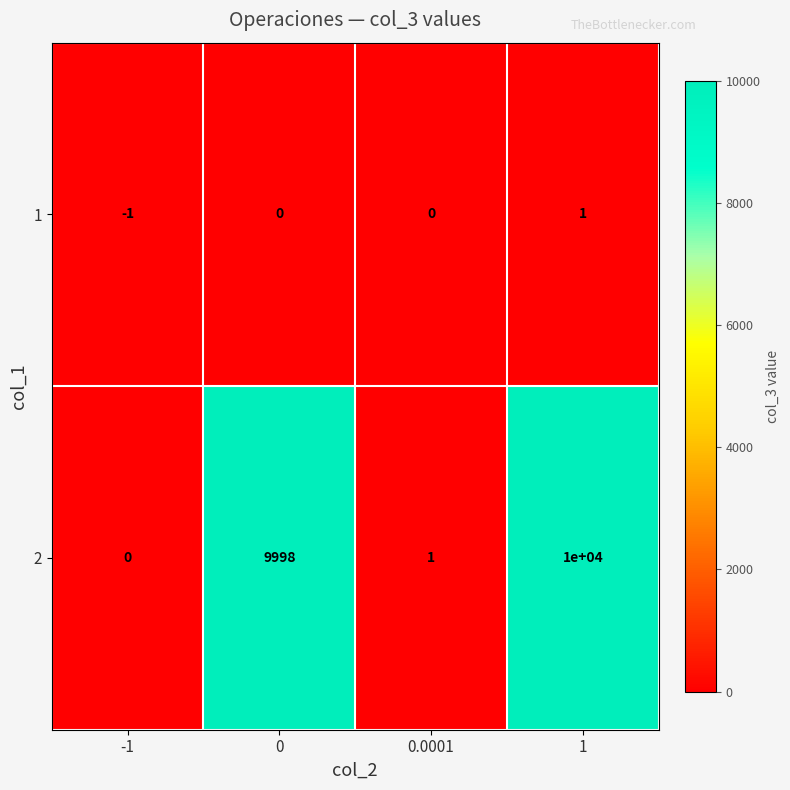

What is the spread (max minus min) of values at 0?

9998